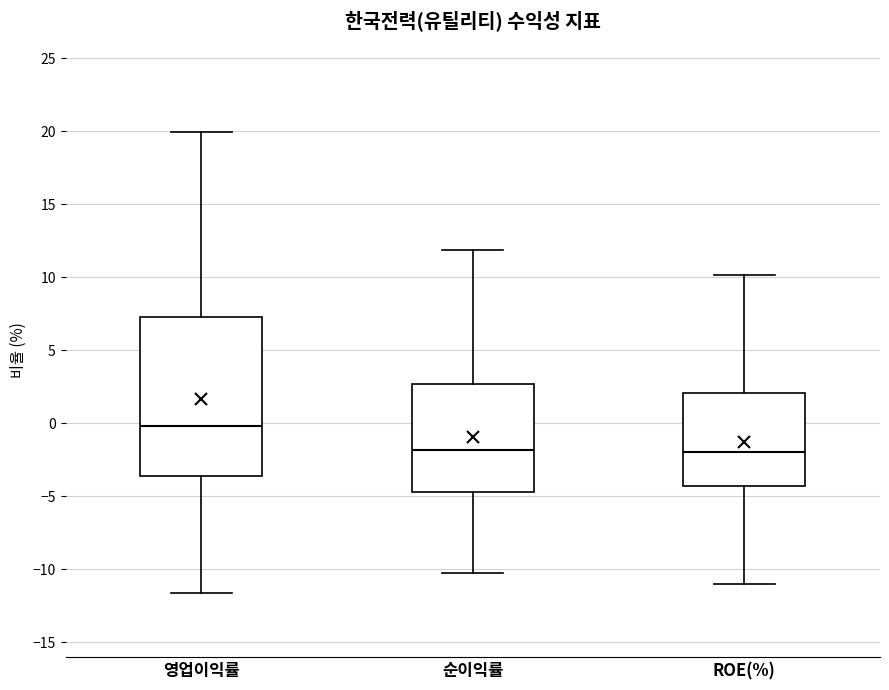

Which box has the highest median line?

영업이익률